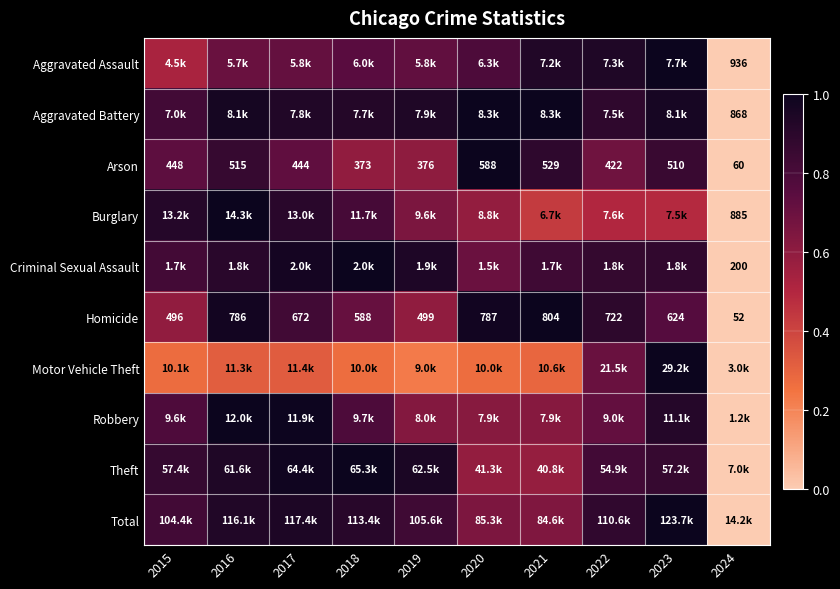

The Robbery series shows 0.6 at 2019. True or false?

True